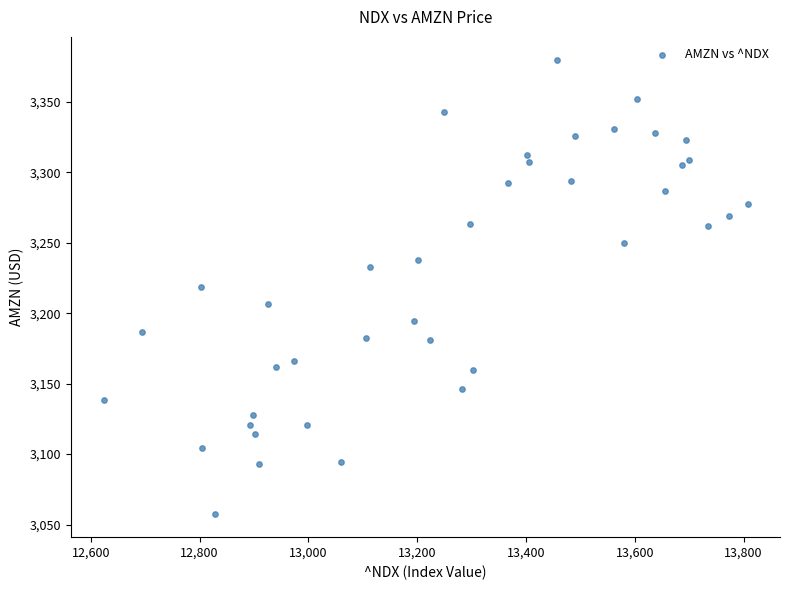

What is the range of X values (max minus min)?

1184.4